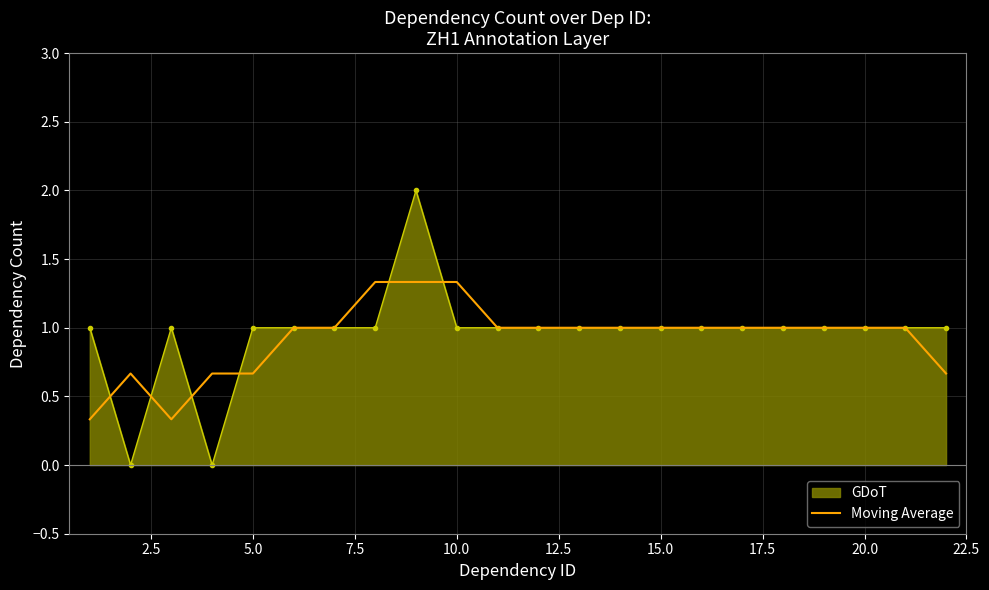

Which series has the largest range (max minus min)?

GDoT